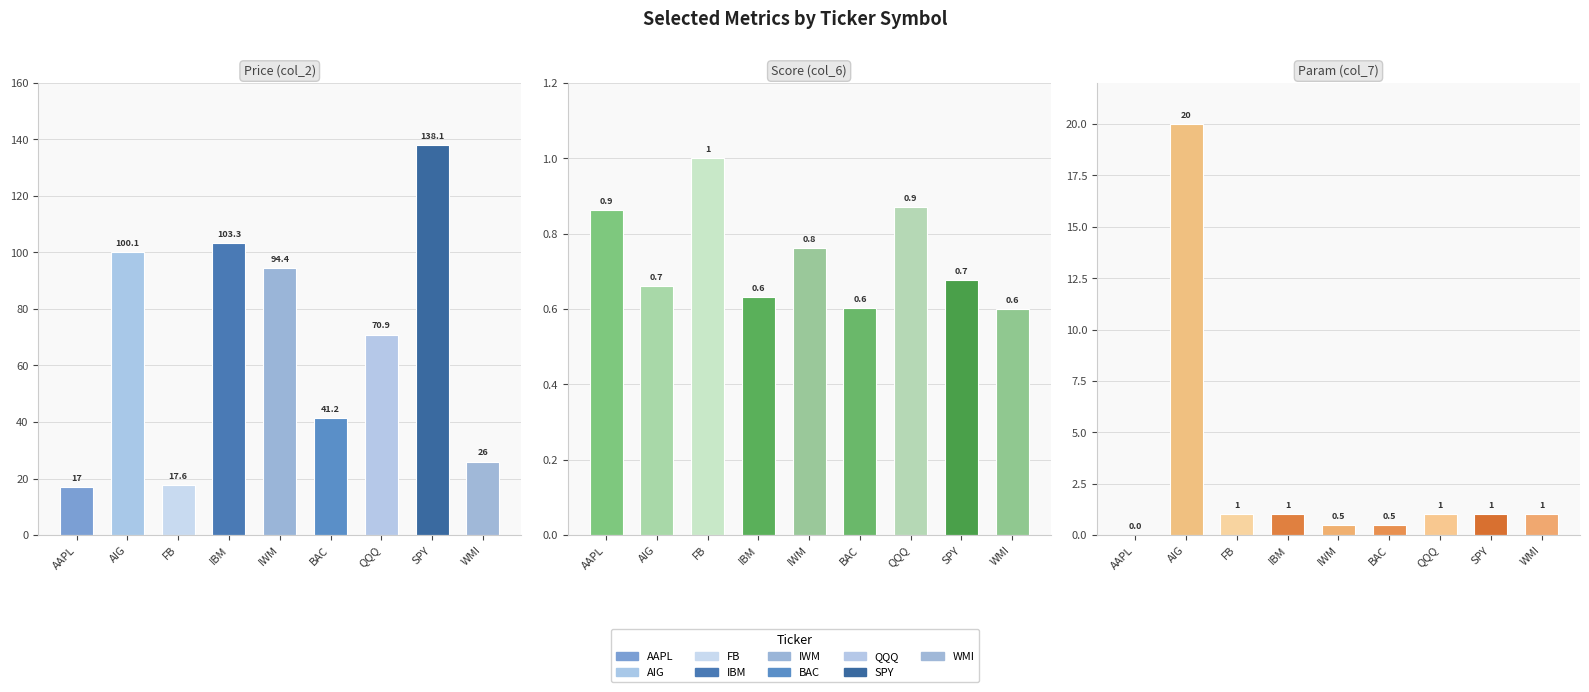

What is the average value of the Param (col_7) series?

2.9